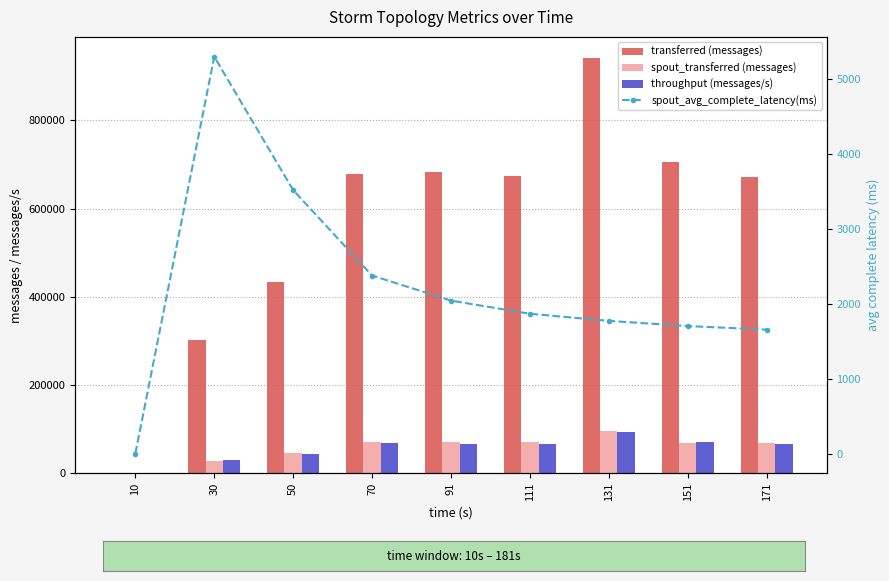

Is it true that spout_avg_complete_latency(ms) equals 930.7 at 70?

False